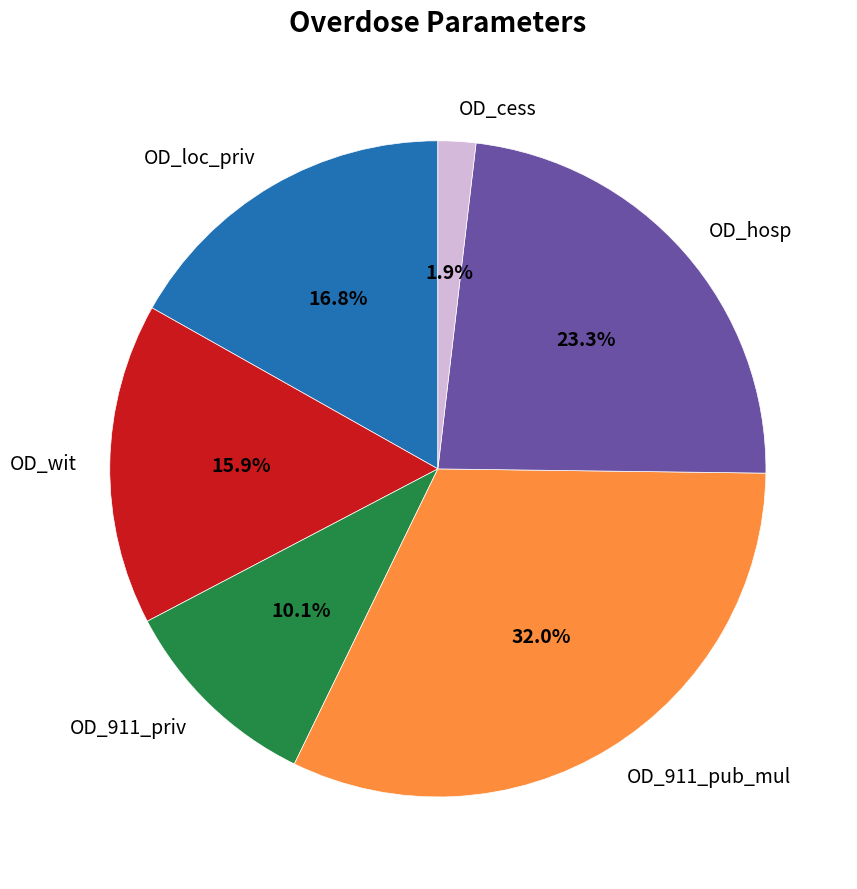

Is OD_911_priv the majority of the pie?

No